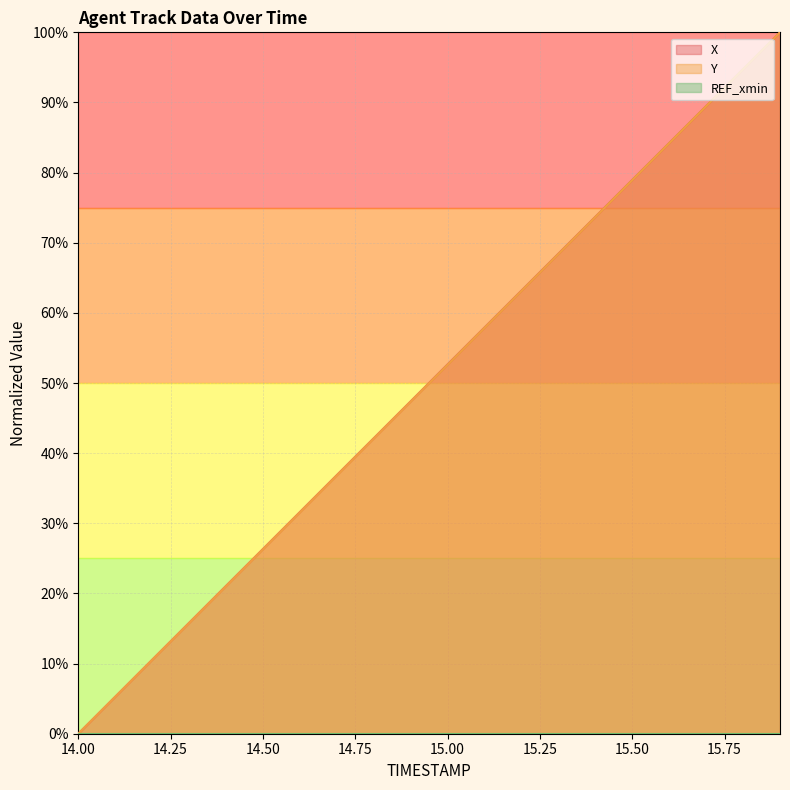

List the series in order of their overall mean, highest first.

X, Y